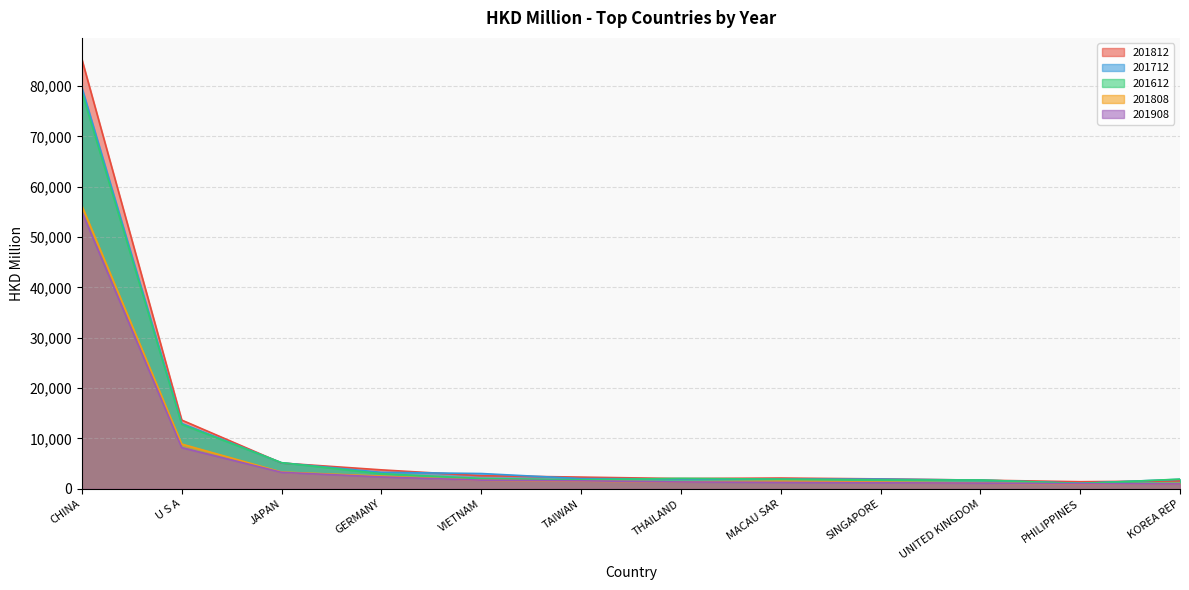

True or false: 201808 and 201712 intersect in this chart.

False